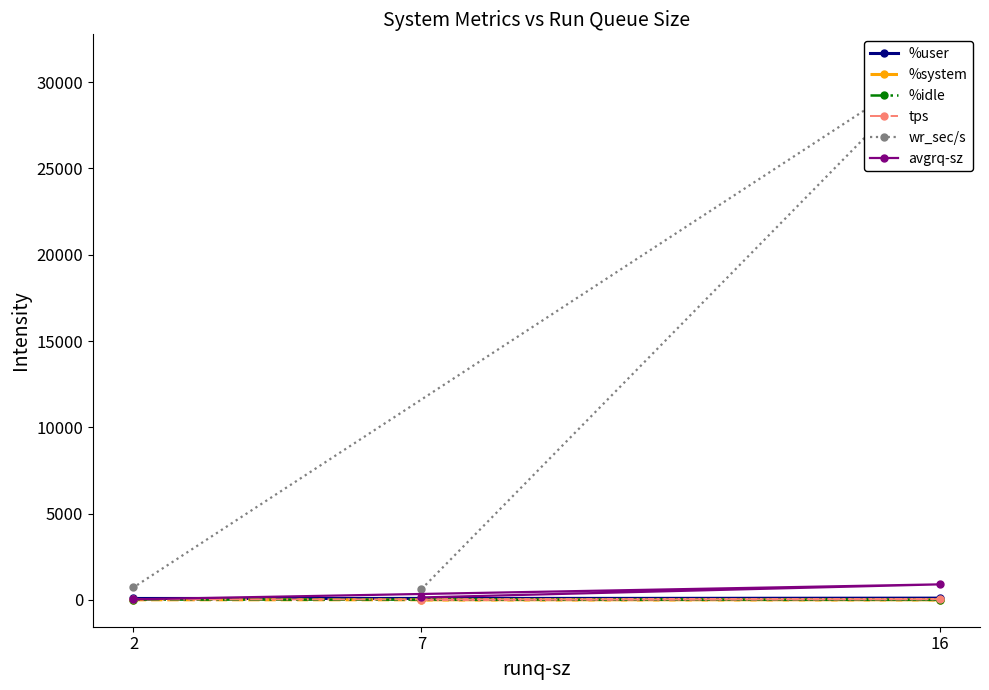

Reading left to right, extract all data points from this chart.

%user: 7=69.8	16=88.9	2=80.1
%system: 7=4.7	16=6.3	2=4.4
%idle: 7=25.4	16=3.8	2=15.4
tps: 7=4.4	16=34.8	2=23.0
wr_sec/s: 7=617.6	16=31212.8	2=720.0
avgrq-sz: 7=140.4	16=898.6	2=31.3